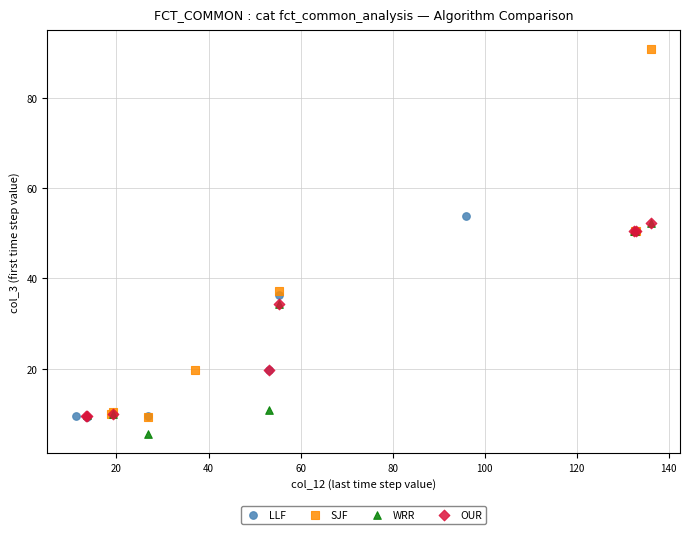

Which series reaches the maximum Y coordinate?

SJF